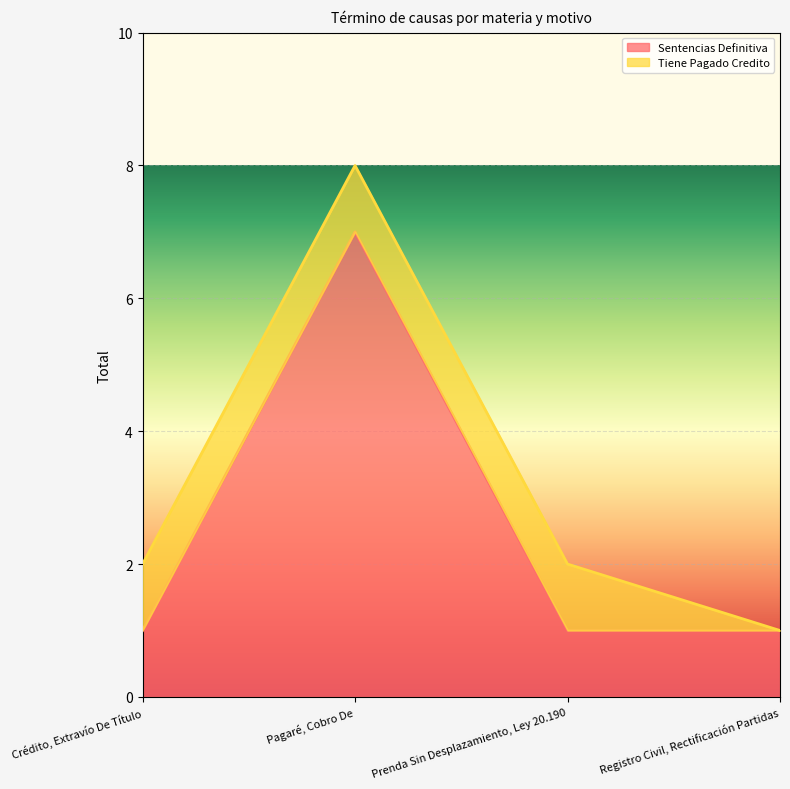

Reading left to right, extract all data points from this chart.

Crédito, Extravío De Título=1	Pagaré, Cobro De=7	Prenda Sin Desplazamiento, Ley 20.190=1	Registro Civil, Rectificación Partidas=1